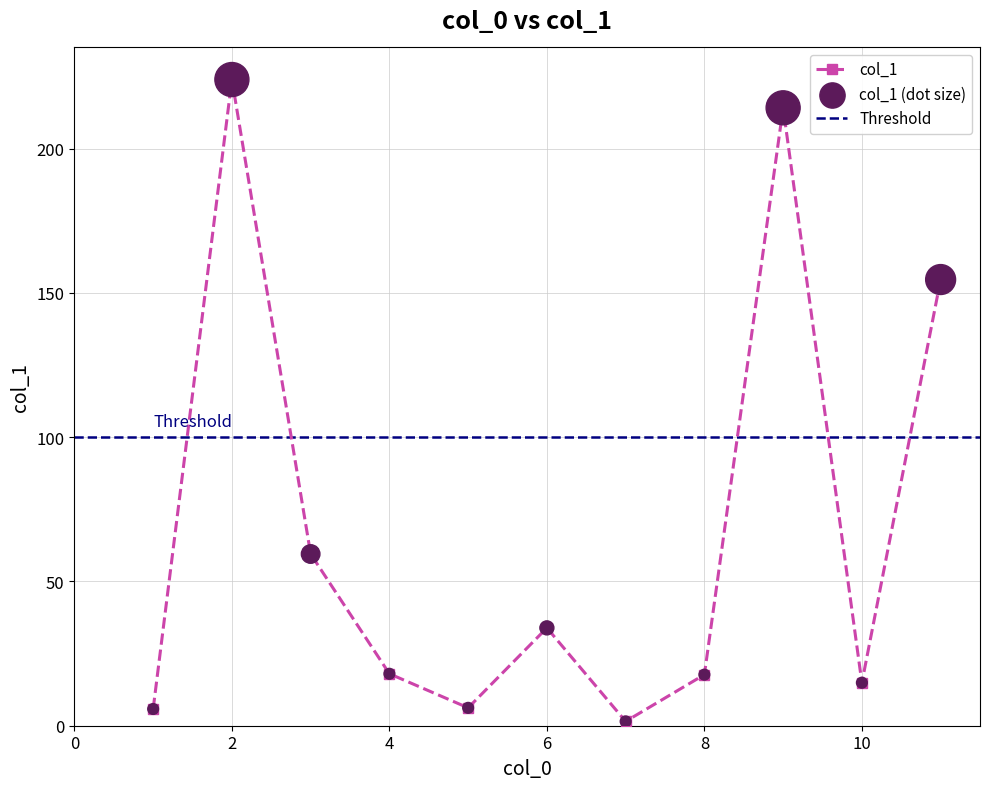

What is the ratio of the value at 3 to the value at 1?

10.3